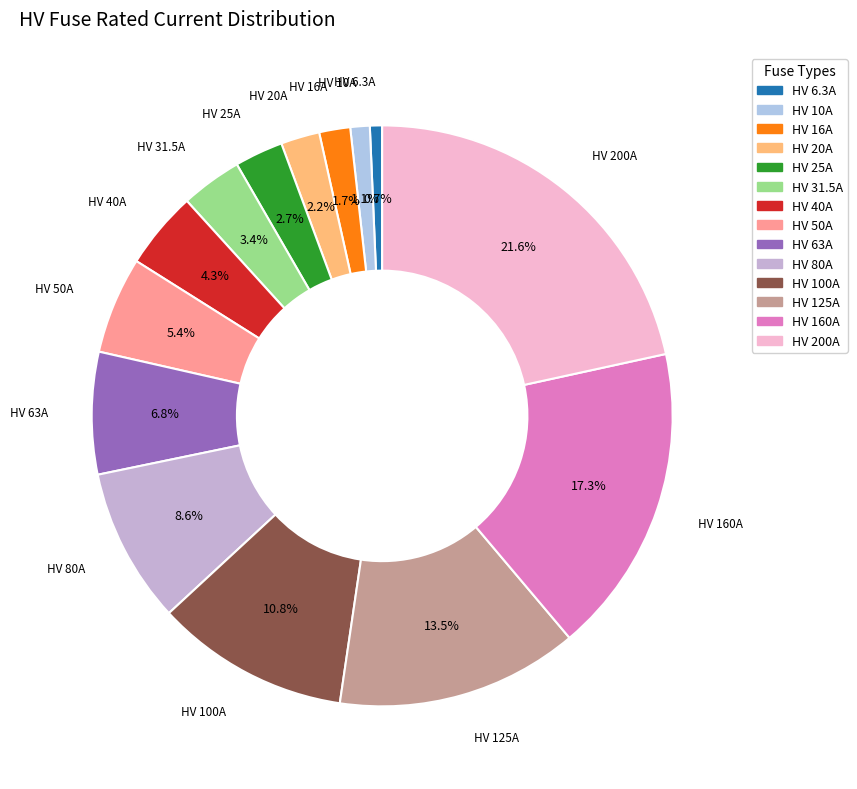

Which slice is the largest?

HV 200A